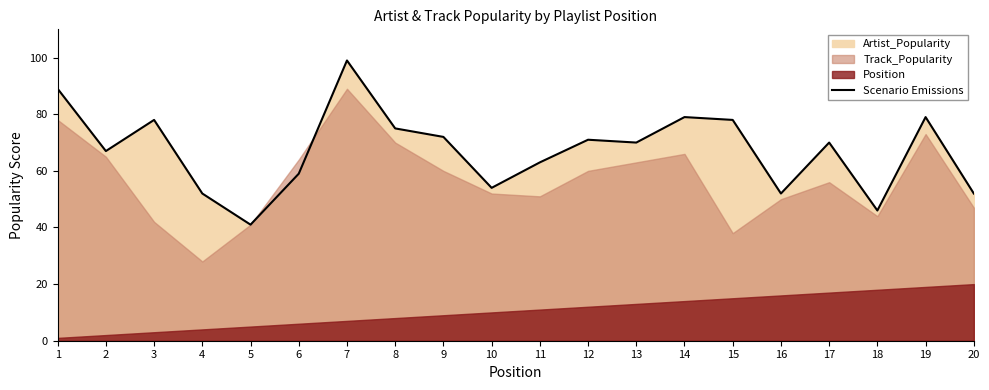

The chart shows a value of 75 at 8. True or false?

True